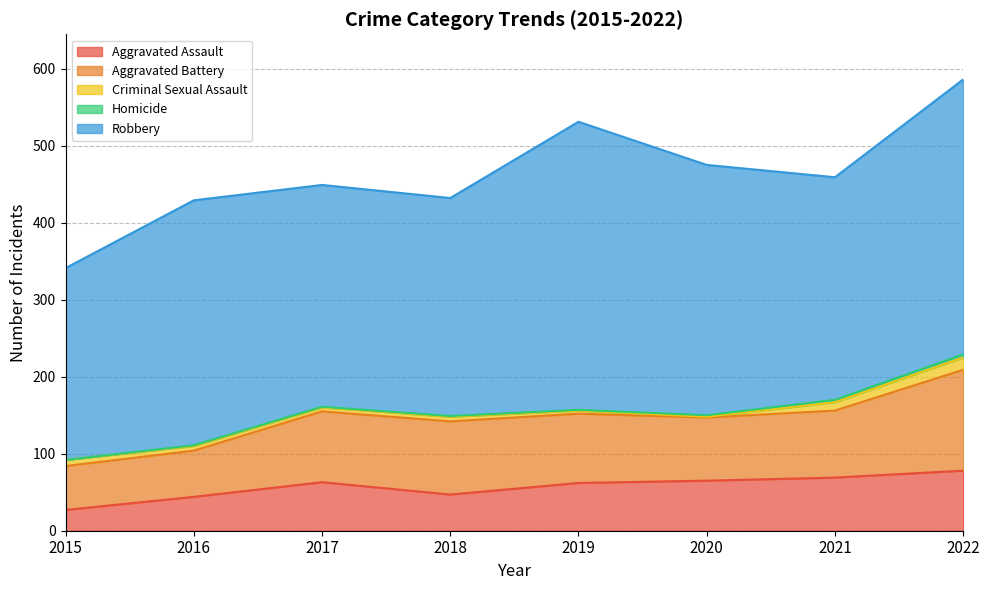

True or false: Aggravated Assault has a value of 25 at 2019.

False